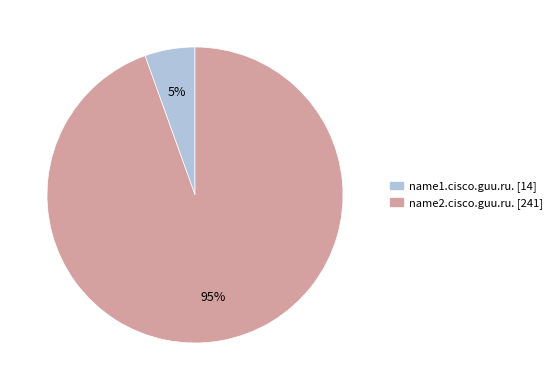

How many slices are in this pie chart?

2